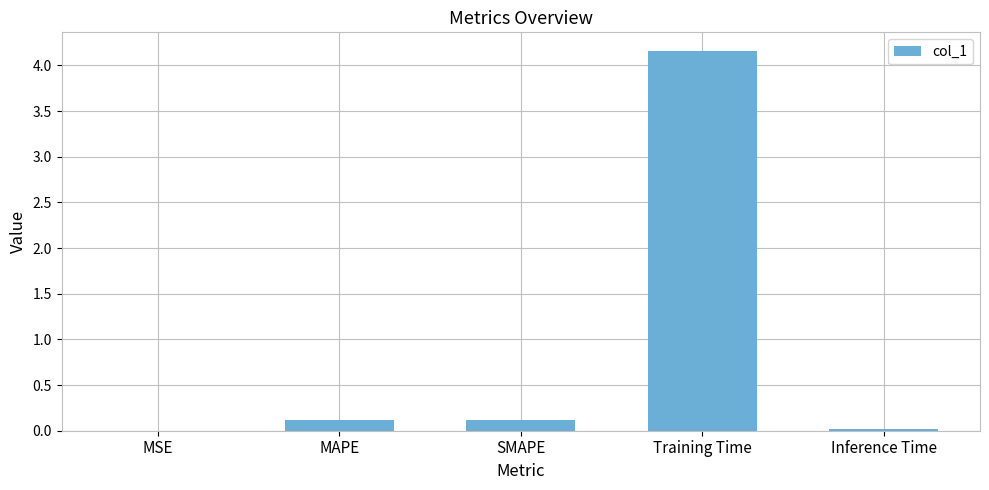

What is the sum of all values?

4.4